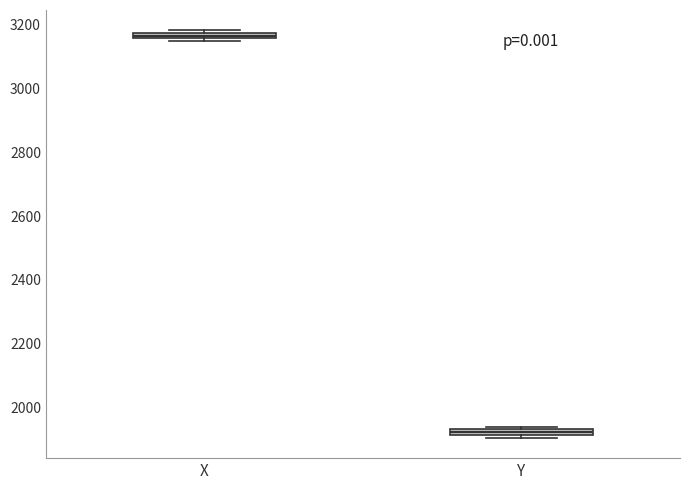

Where is the lower edge of the box for X on the y-axis? The values are not printed on the chart, so give them approximately, as read against the axis.

3160